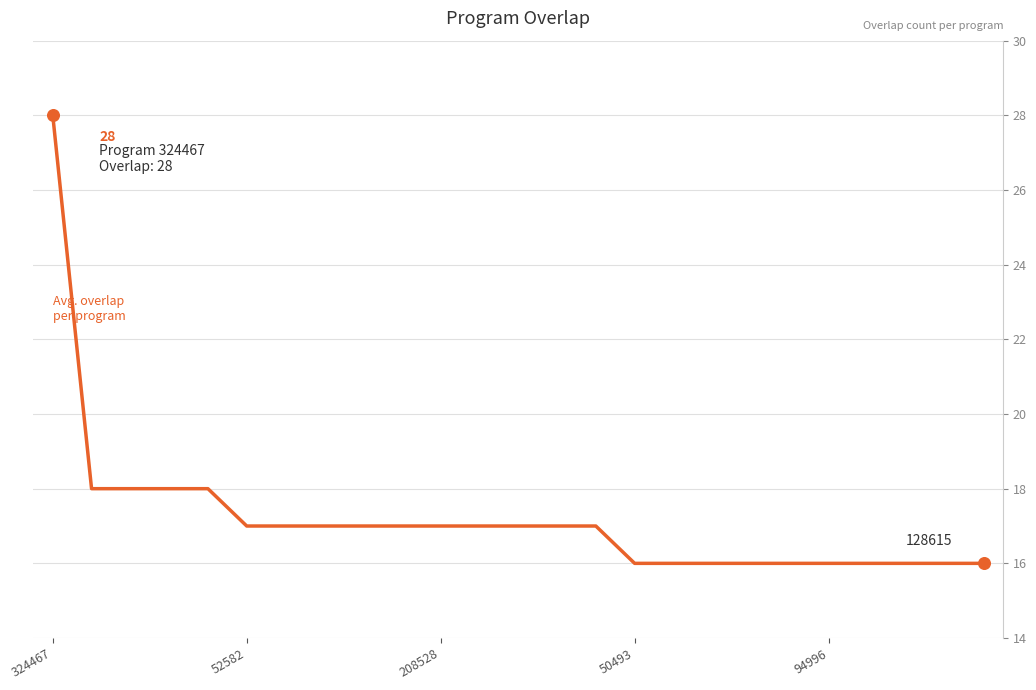

What is the smallest value displayed?

16